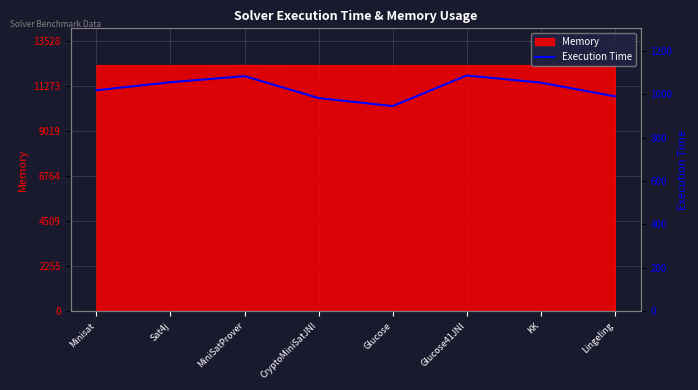

At which category does the data reach its first local peak?

MiniSatProver